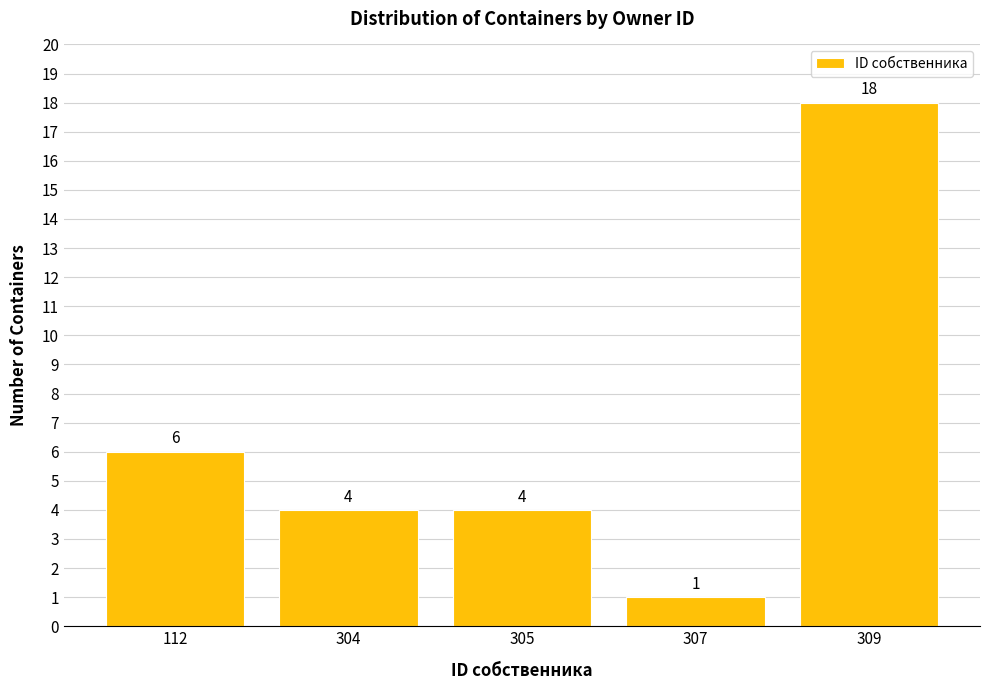

Reading right to left, what are all the values shown in this chart?

309=18	307=1	305=4	304=4	112=6